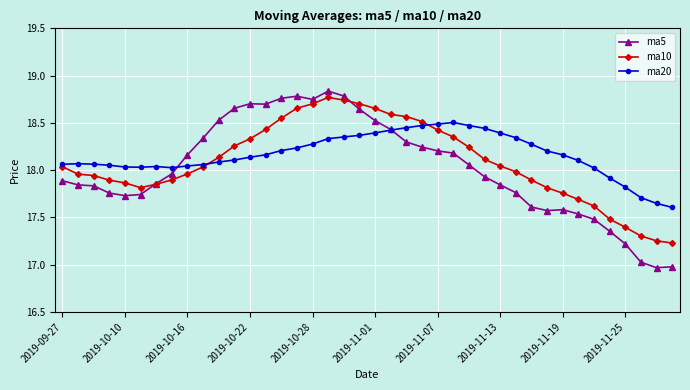

What is the difference between the maximum and minimum values in the ma20 series?

0.9